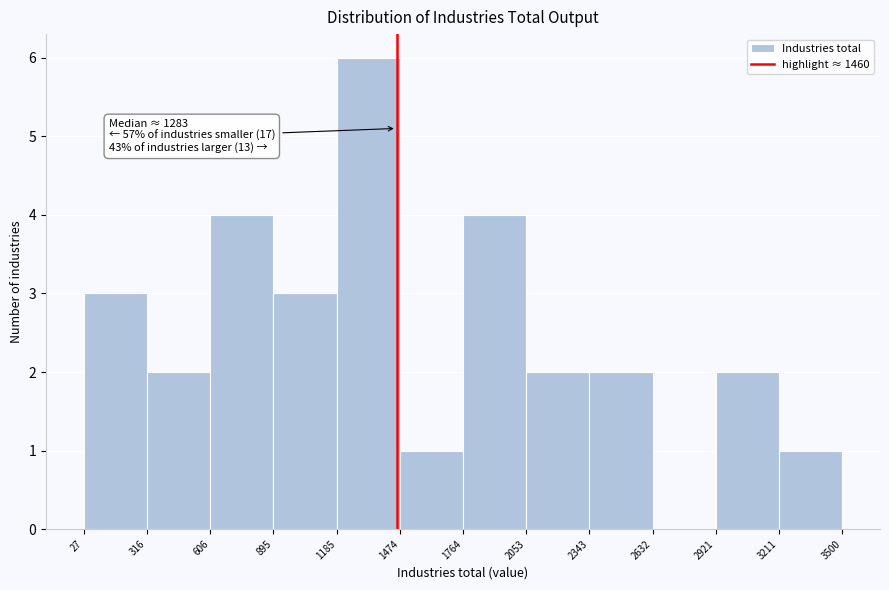

Over which range of the x-axis is the bar tallest?

1185 to 1474